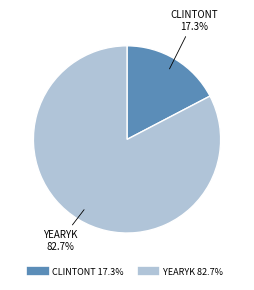

How many segments does this pie chart have?

2